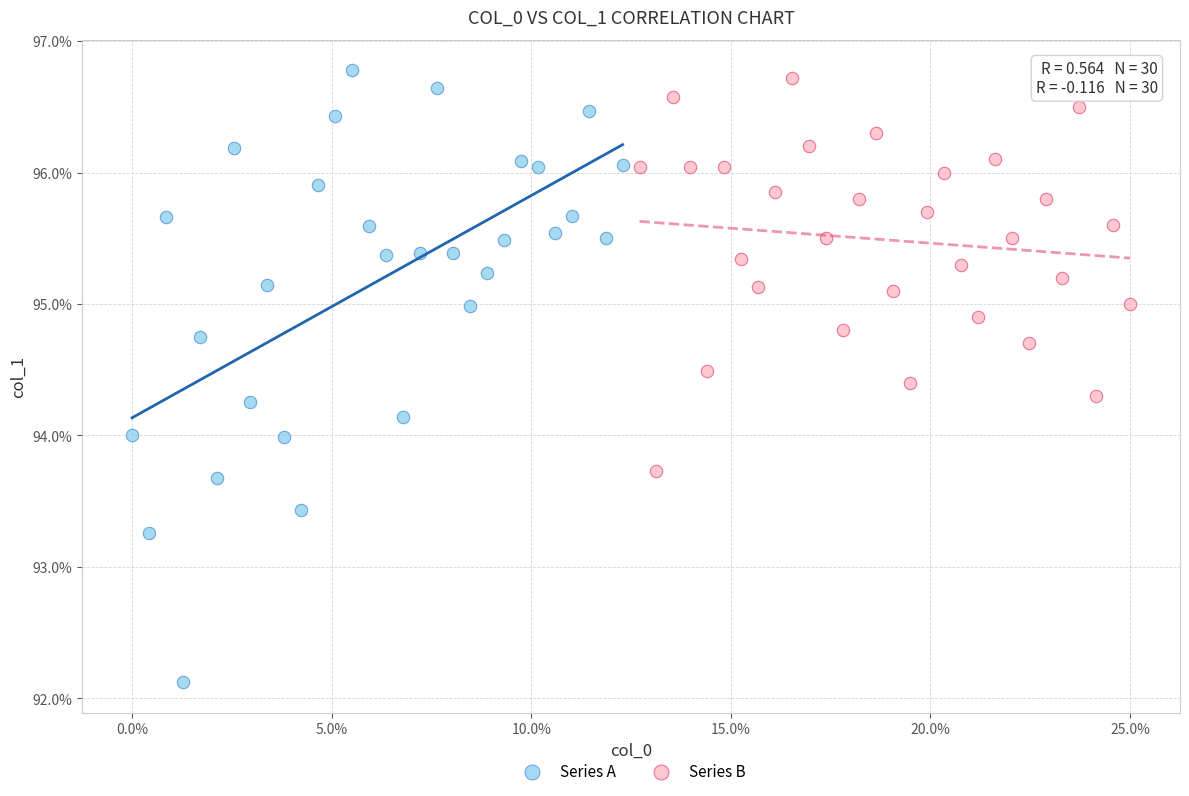

What are all the series names shown in the legend?

Series A, Series B